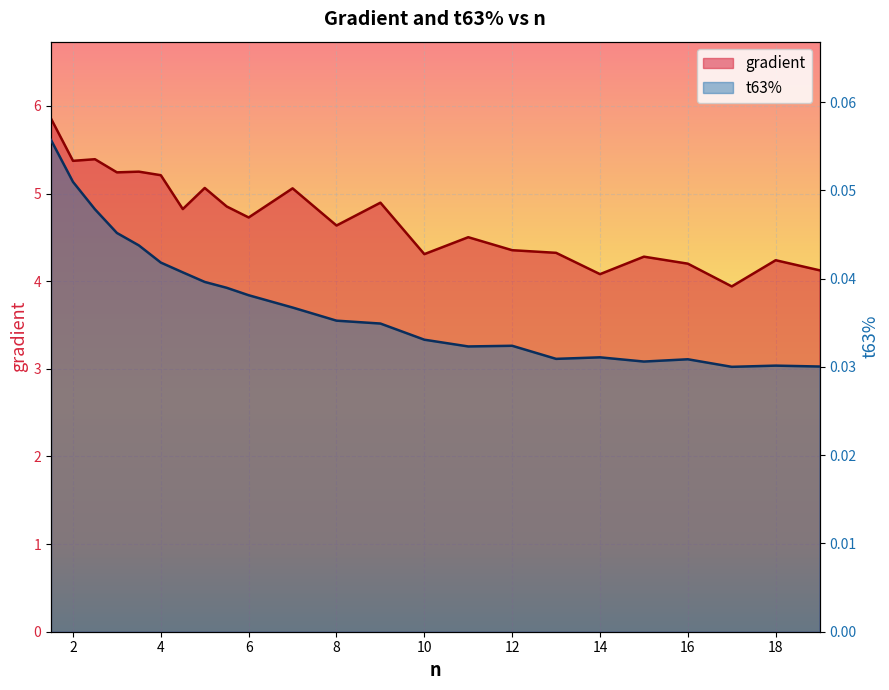

At which category does t63% reach its first local valley?

11.0